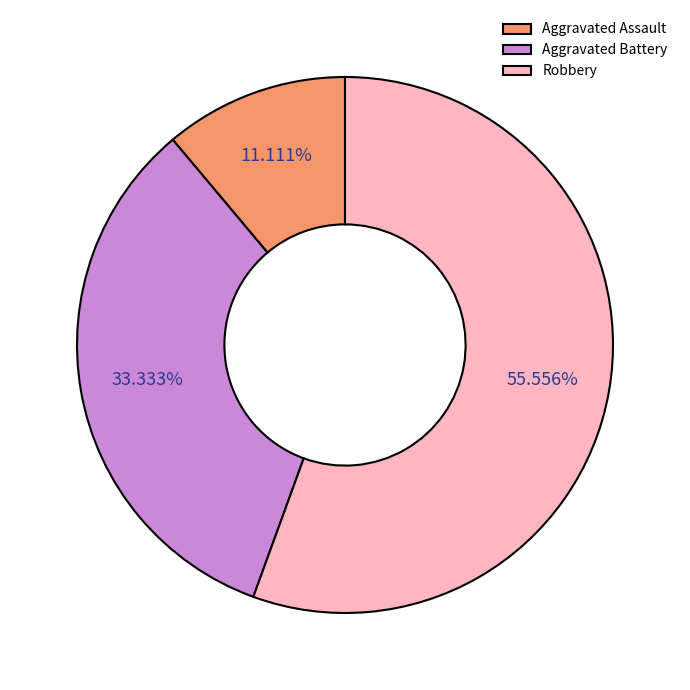

True or false: Aggravated Assault accounts for 1% of the total.

False